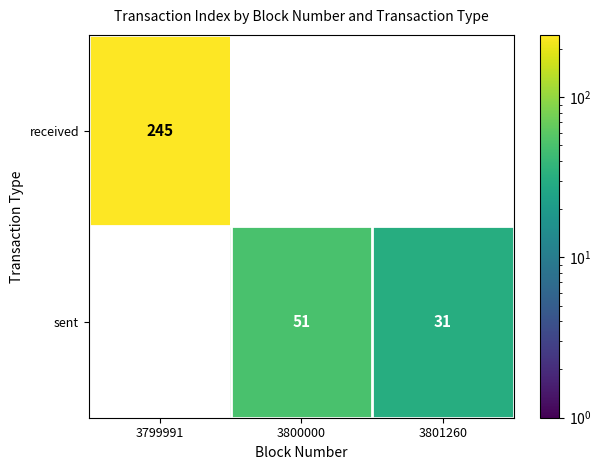

Is it true that sent equals 28 at 3800000?

False